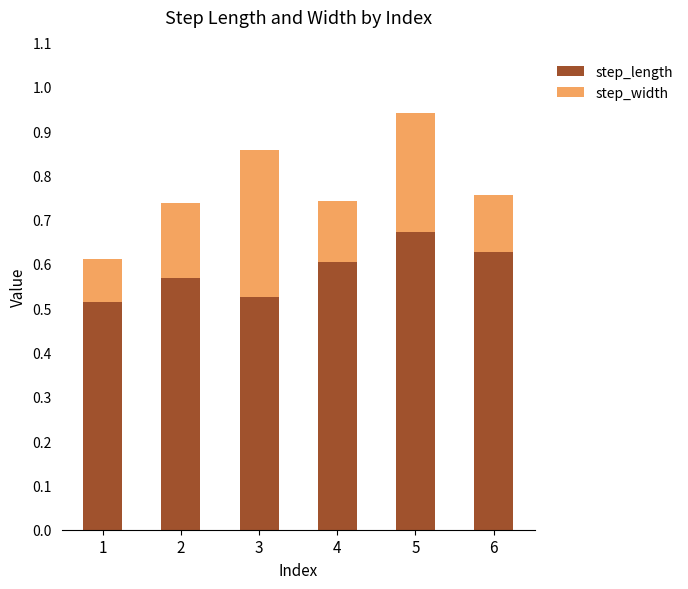

What is the total value across all series at 5?

0.9